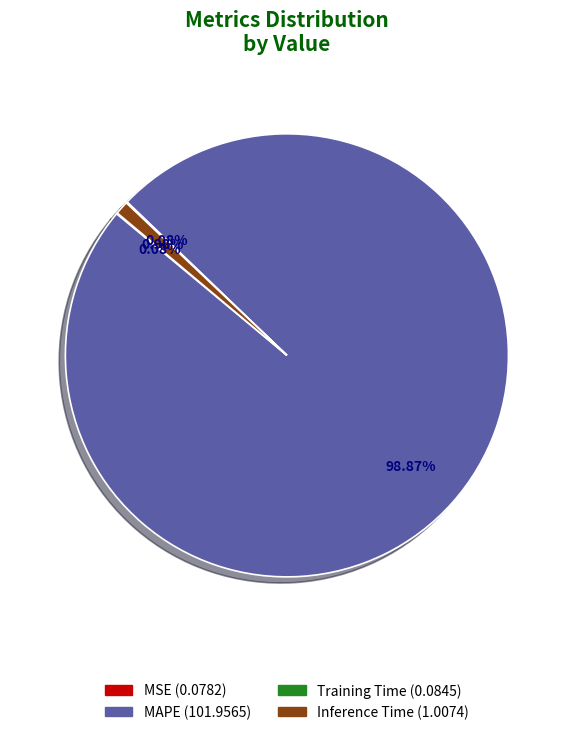

Is there a majority slice in this chart?

Yes